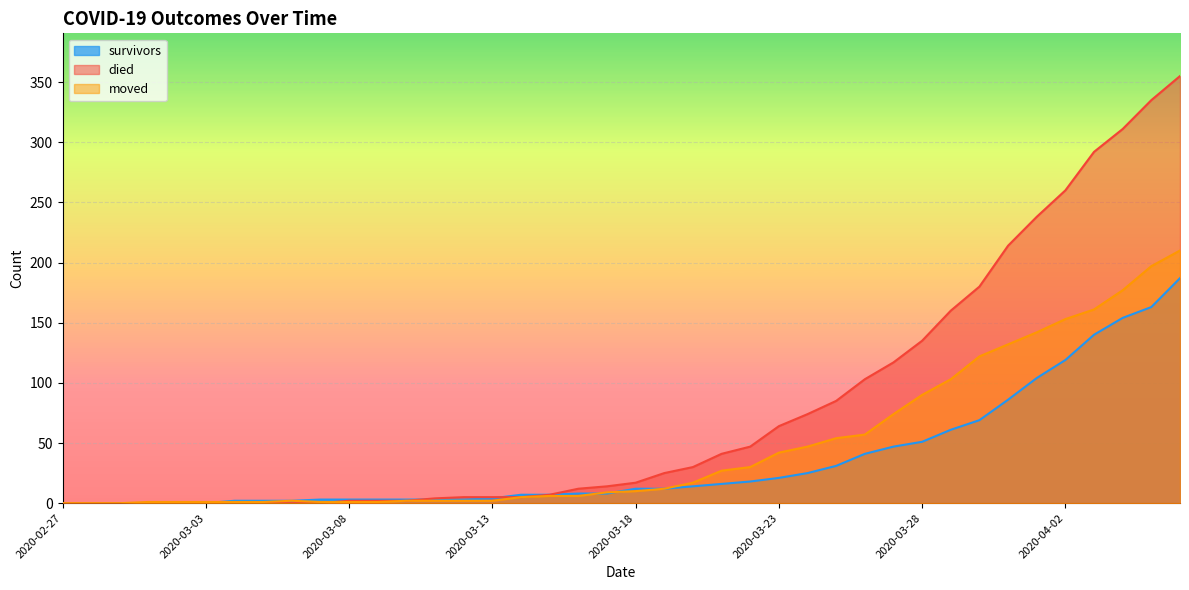

Between 2020-03-02 and 2020-03-03, which series saw the biggest shift?

survivors